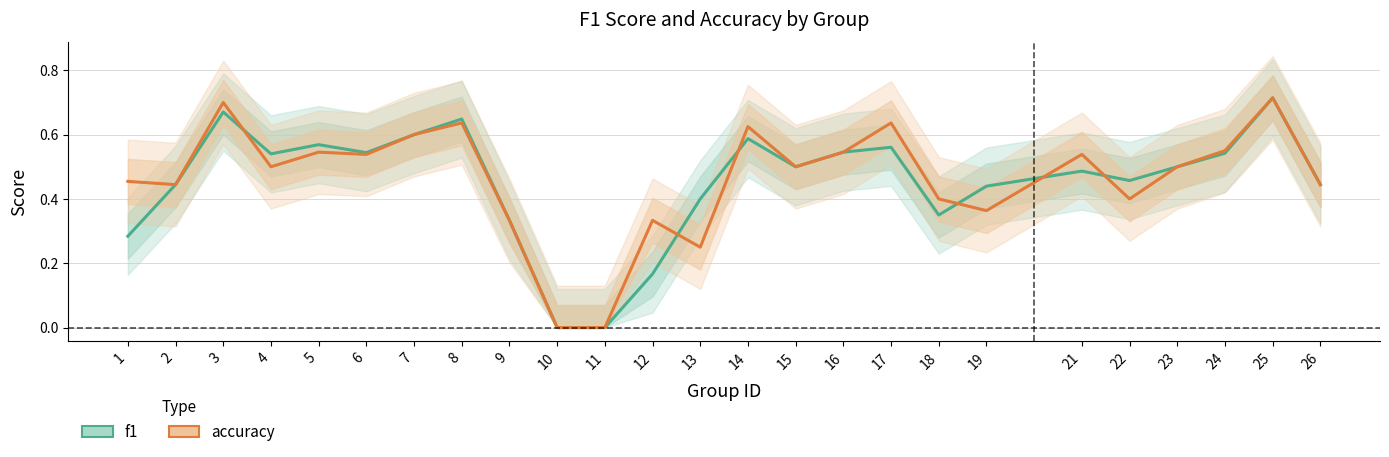

Where is the first local minimum for accuracy?

2